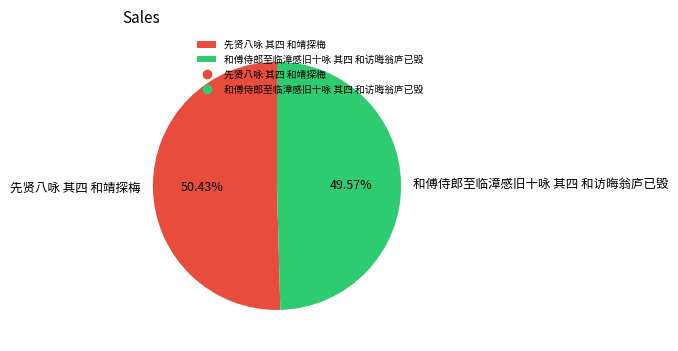

Is it true that 先贤八咏 其四 和靖探梅 is 63% of the pie?

False